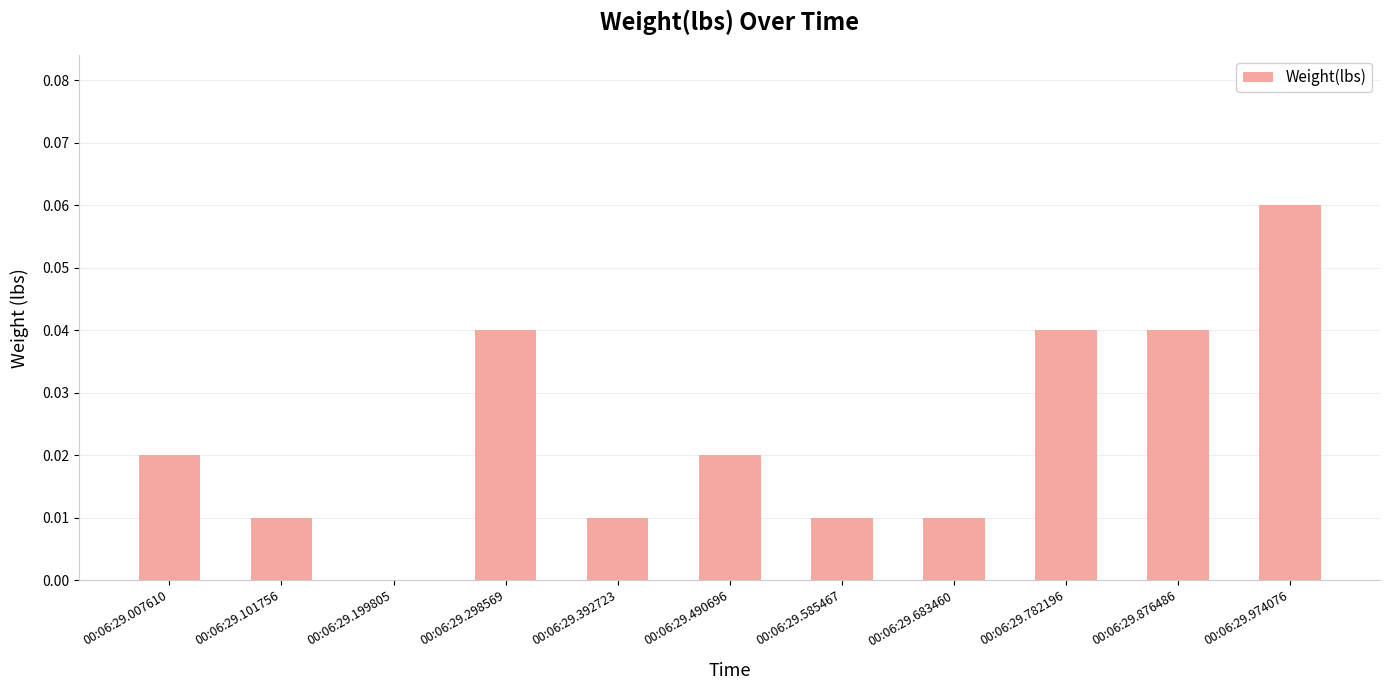

At which category does the chart reach its peak across all series?

00:06:29.974076